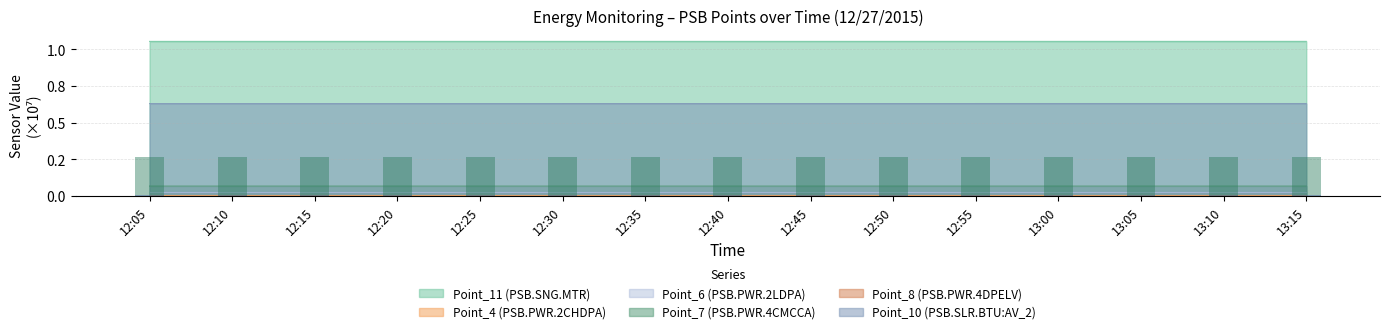

How many bars are there in total?

90